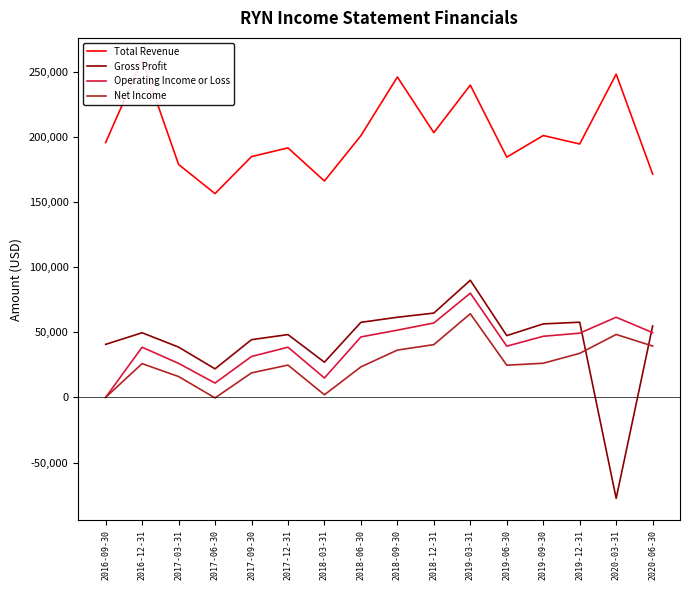

What is the label of the 15th point from the left?

2020-03-31